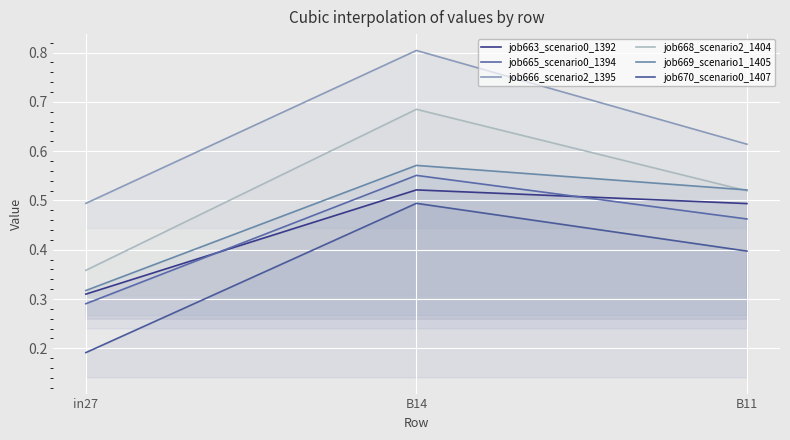

Which series changed the most between in27 and B14?

job668_scenario2_1404